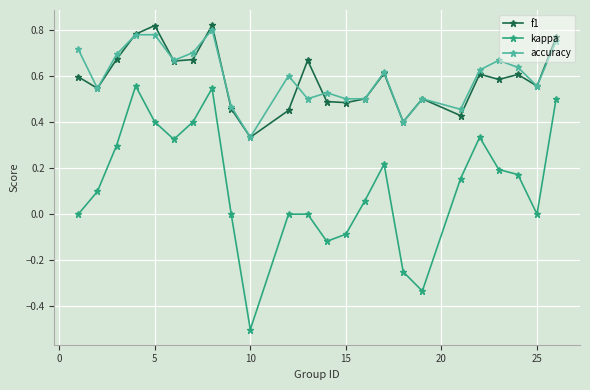

True or false: f1 has more than 1 interior local peaks.

True